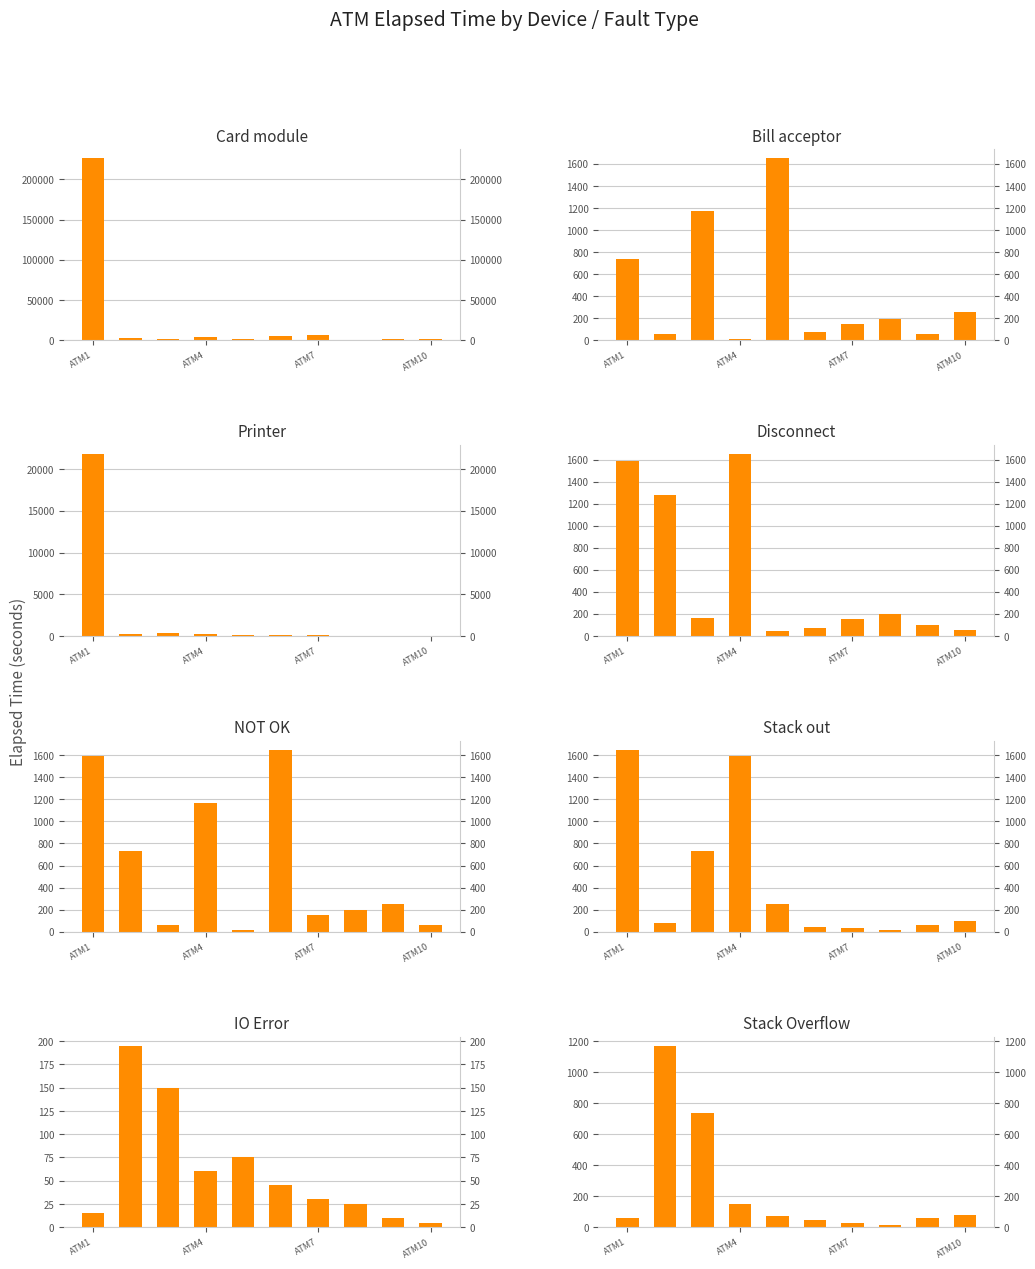

What is the maximum value for Printer_status?

21795